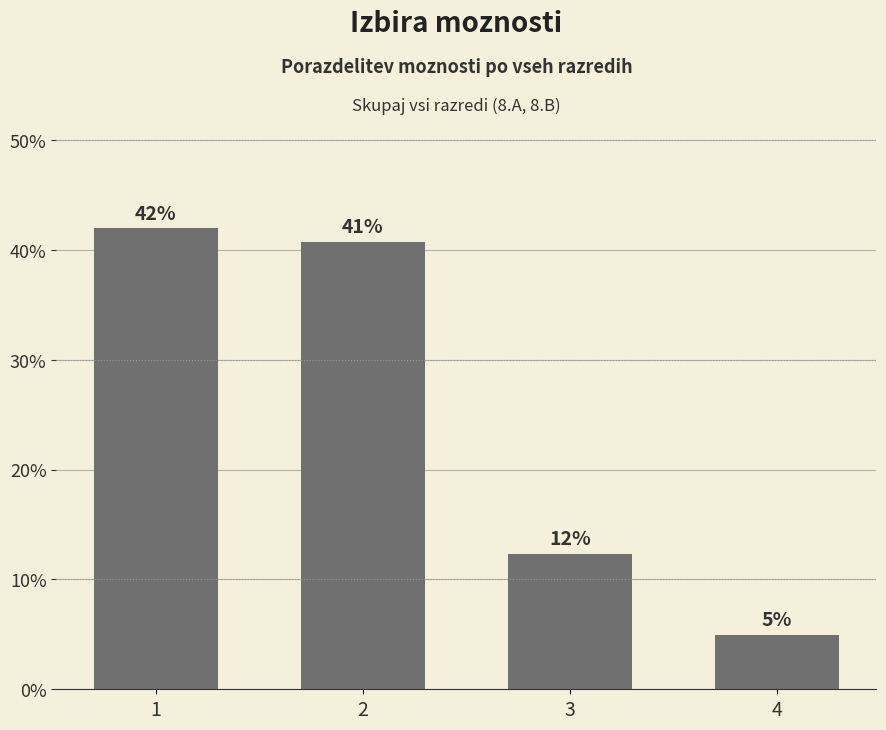

Rank the categories by value from lowest to highest.

4, 3, 2, 1